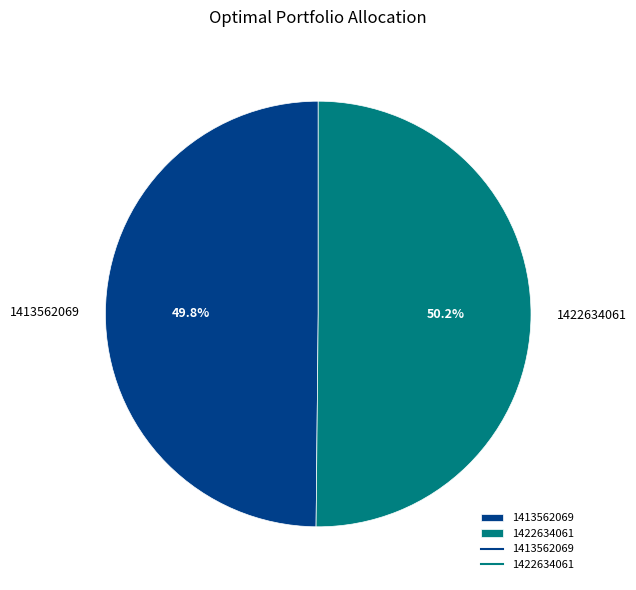

Count the number of slices in the pie.

2